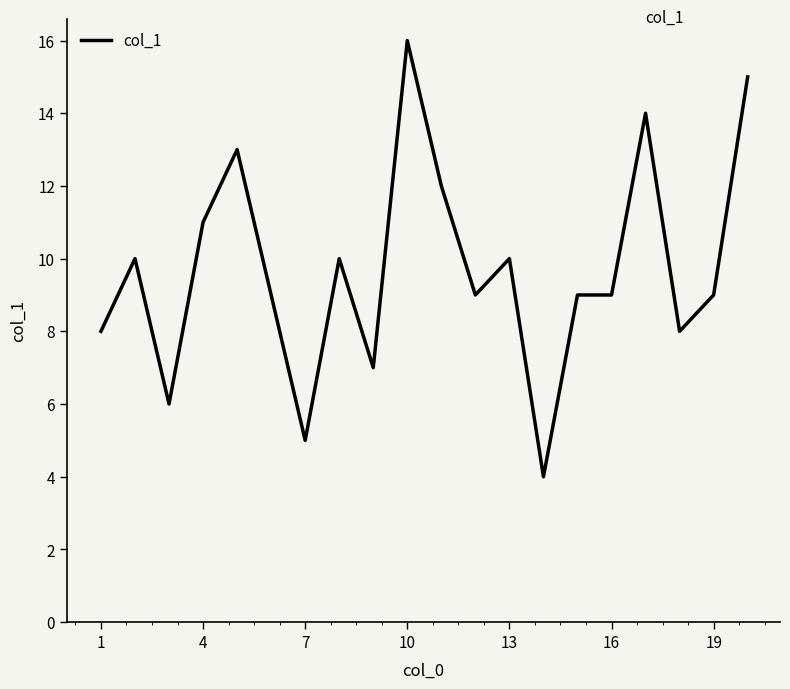

Reading left to right, extract all data points from this chart.

8	10	6	11	13	9	5	10	7	16	12	9	10	4	9	9	14	8	9	15